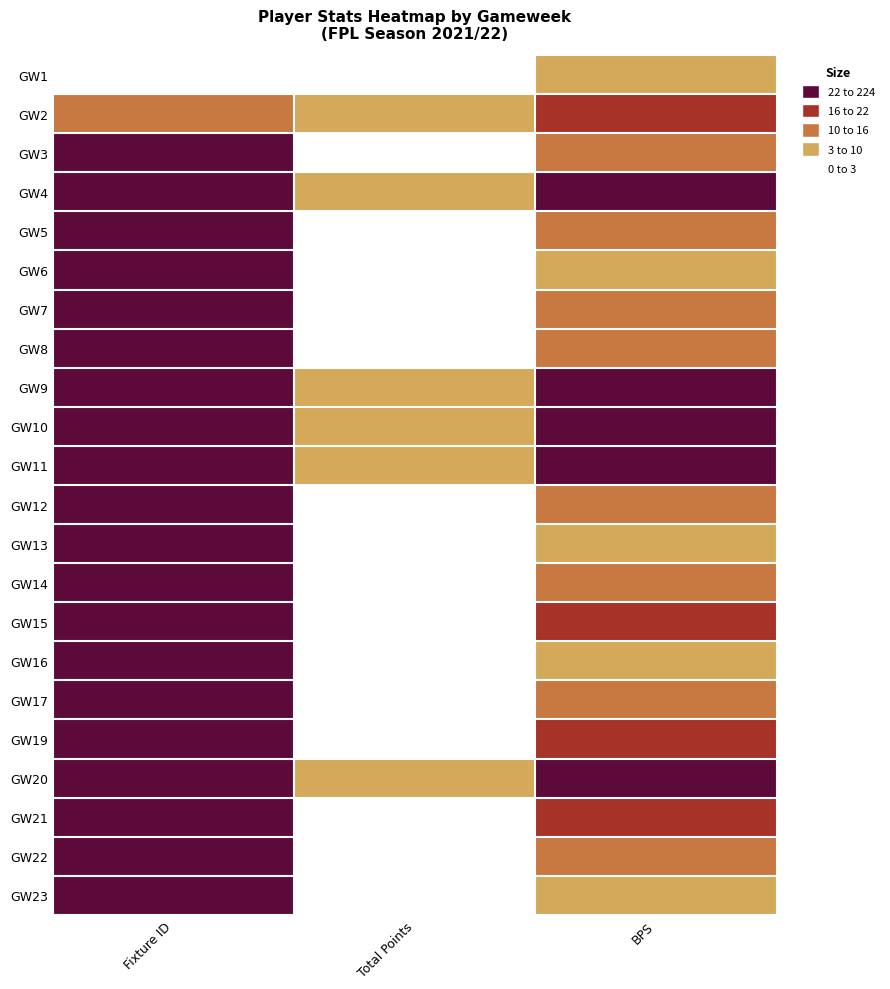

Reading left to right, extract all data points from this chart.

GW1: Fixture ID=1	Total Points=0	BPS=5
GW2: Fixture ID=13	Total Points=6	BPS=20
GW3: Fixture ID=28	Total Points=1	BPS=12
GW4: Fixture ID=34	Total Points=6	BPS=23
GW5: Fixture ID=44	Total Points=1	BPS=11
GW6: Fixture ID=54	Total Points=2	BPS=9
GW7: Fixture ID=64	Total Points=1	BPS=13
GW8: Fixture ID=71	Total Points=1	BPS=11
GW9: Fixture ID=85	Total Points=7	BPS=22
GW10: Fixture ID=95	Total Points=6	BPS=23
GW11: Fixture ID=105	Total Points=6	BPS=25
GW12: Fixture ID=112	Total Points=1	BPS=10
GW13: Fixture ID=126	Total Points=1	BPS=9
GW14: Fixture ID=133	Total Points=2	BPS=12
GW15: Fixture ID=144	Total Points=2	BPS=17
GW16: Fixture ID=156	Total Points=2	BPS=3
GW17: Fixture ID=165	Total Points=1	BPS=11
GW19: Fixture ID=188	Total Points=1	BPS=16
GW20: Fixture ID=194	Total Points=8	BPS=30
GW21: Fixture ID=204	Total Points=1	BPS=21
GW22: Fixture ID=212	Total Points=2	BPS=11
GW23: Fixture ID=224	Total Points=1	BPS=9